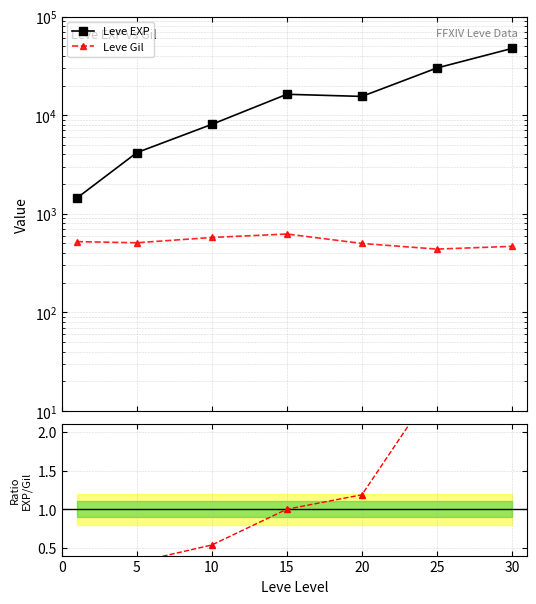

What is the difference between the highest and lowest values at 20?

15000.0